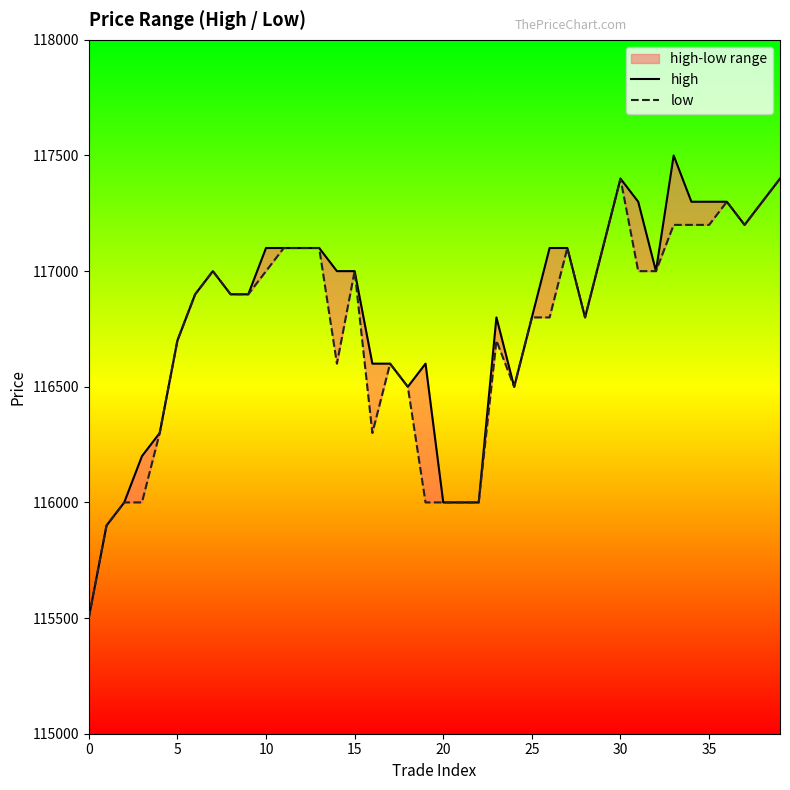

Between 19 and 26, which series saw the biggest shift?

low